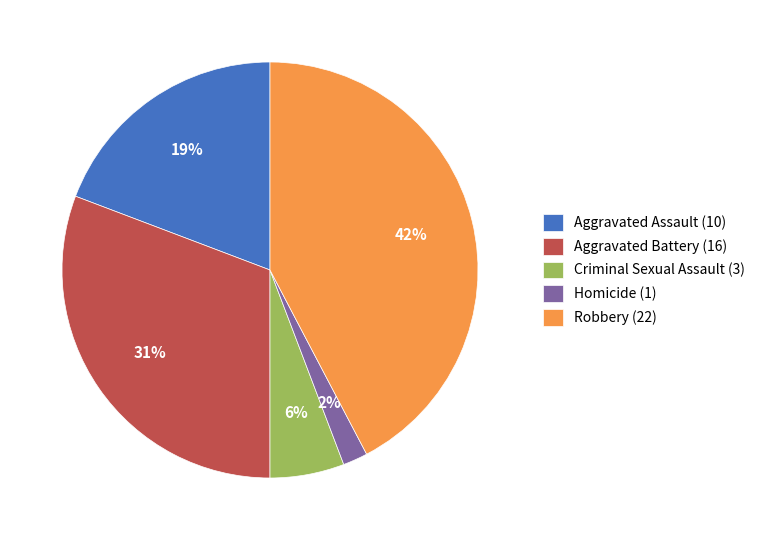

How many segments does this pie chart have?

5